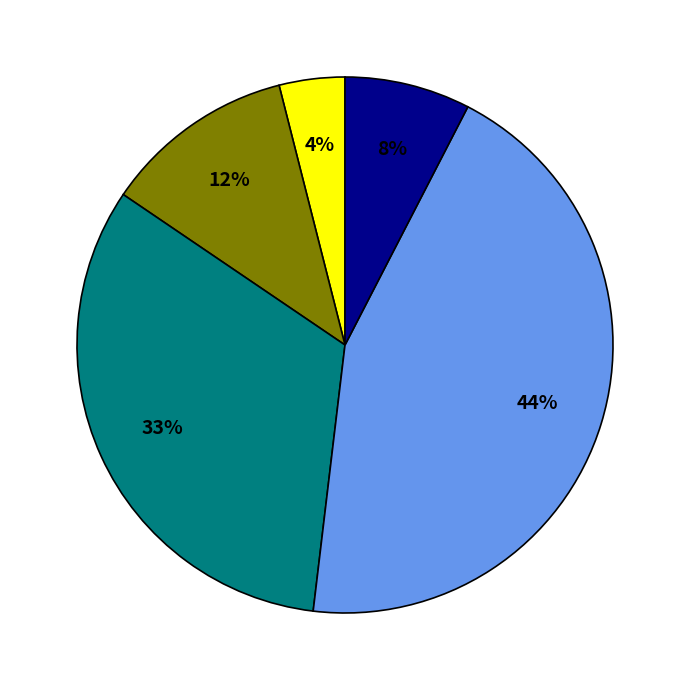

Does any single category account for the majority?

No